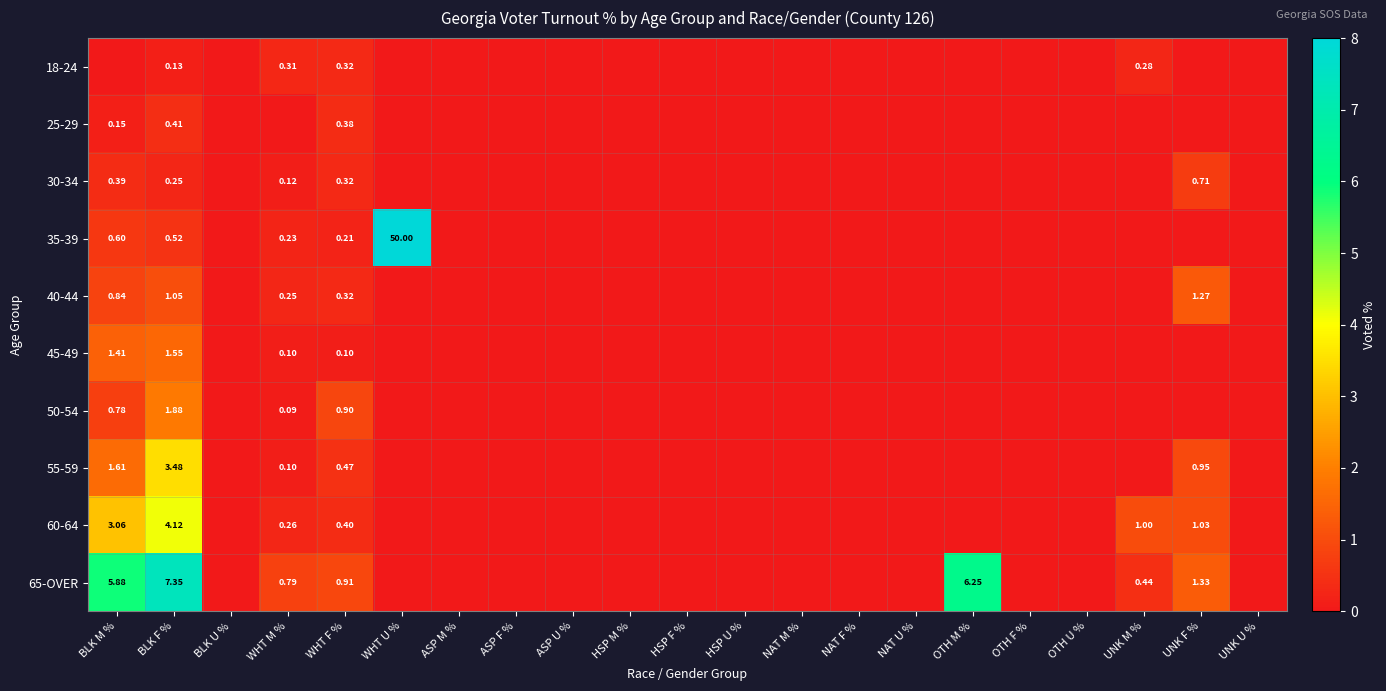

How many categories are shown in the chart?

21